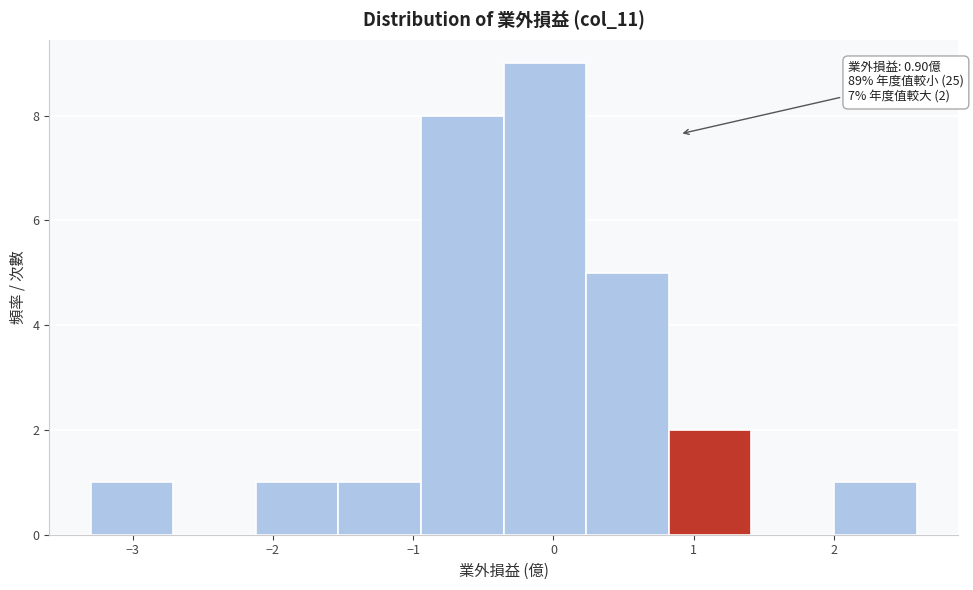

Which range on the x-axis has the tallest bar?

-0.4 to 0.2